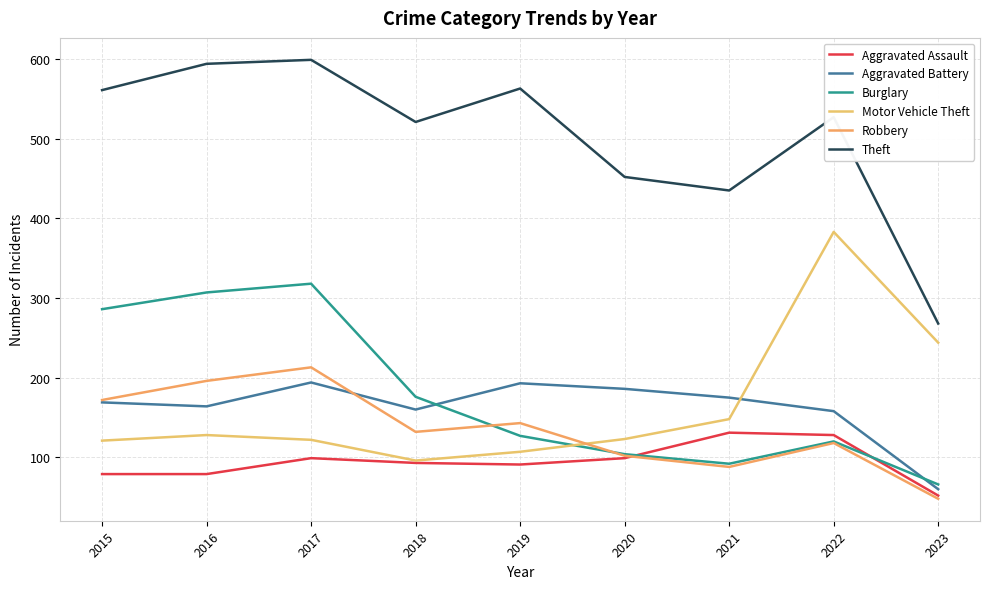

Is the value of Motor Vehicle Theft at 2019 greater than the value of Aggravated Assault at 2022?

No